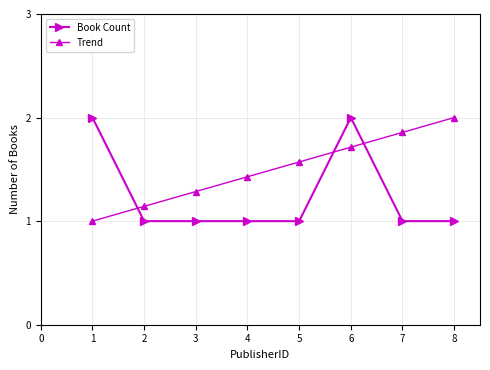

Between 1 and 2, which series saw the biggest shift?

Book Count